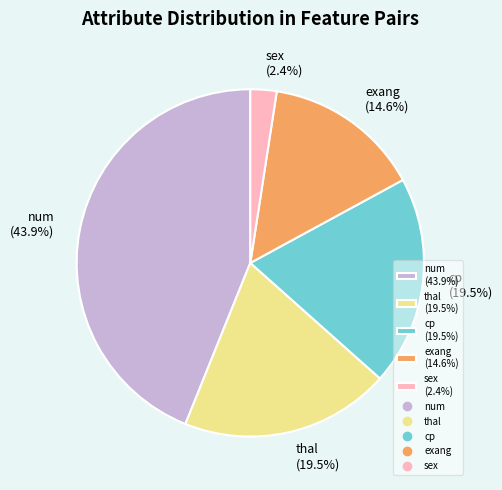

True or false: exang accounts for 15% of the total.

True